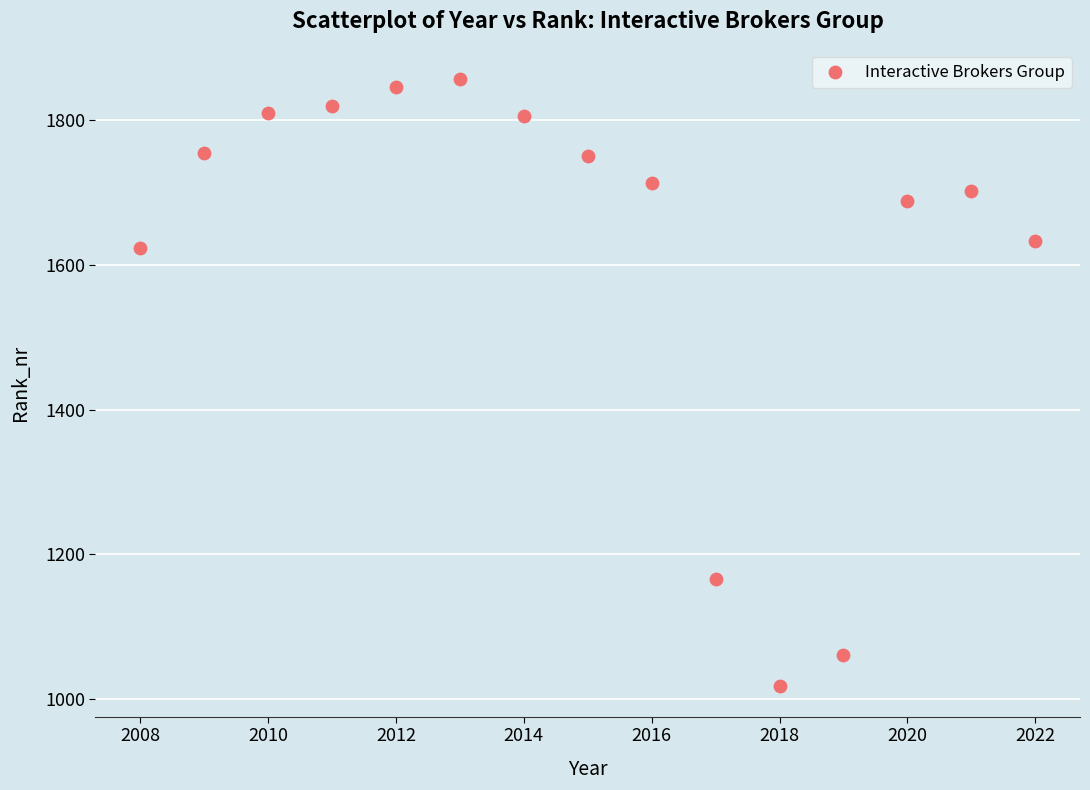

What is the range of Y values (max minus min)?

840